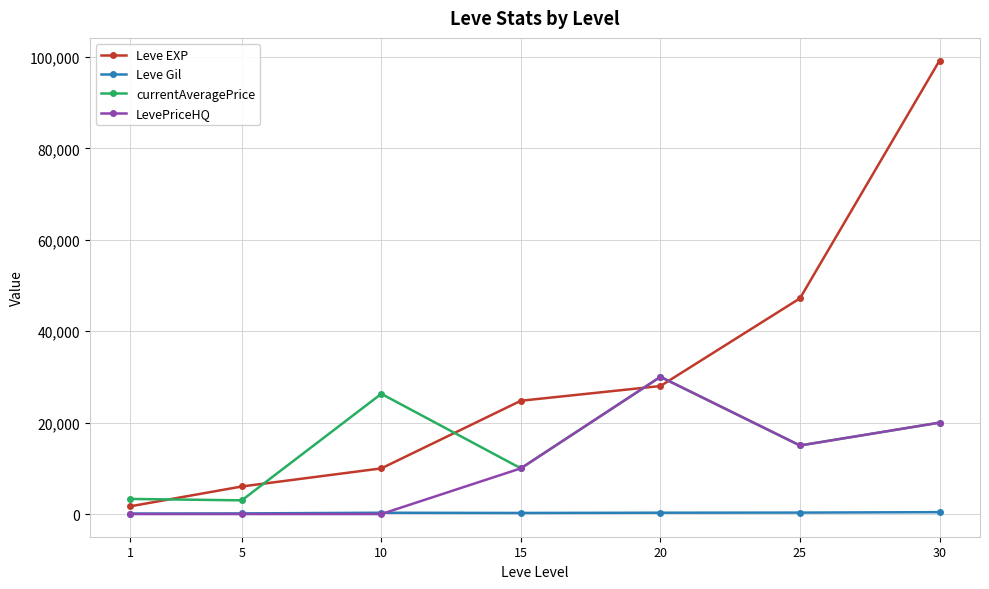

The currentAveragePrice series shows 25348 at 25. True or false?

False